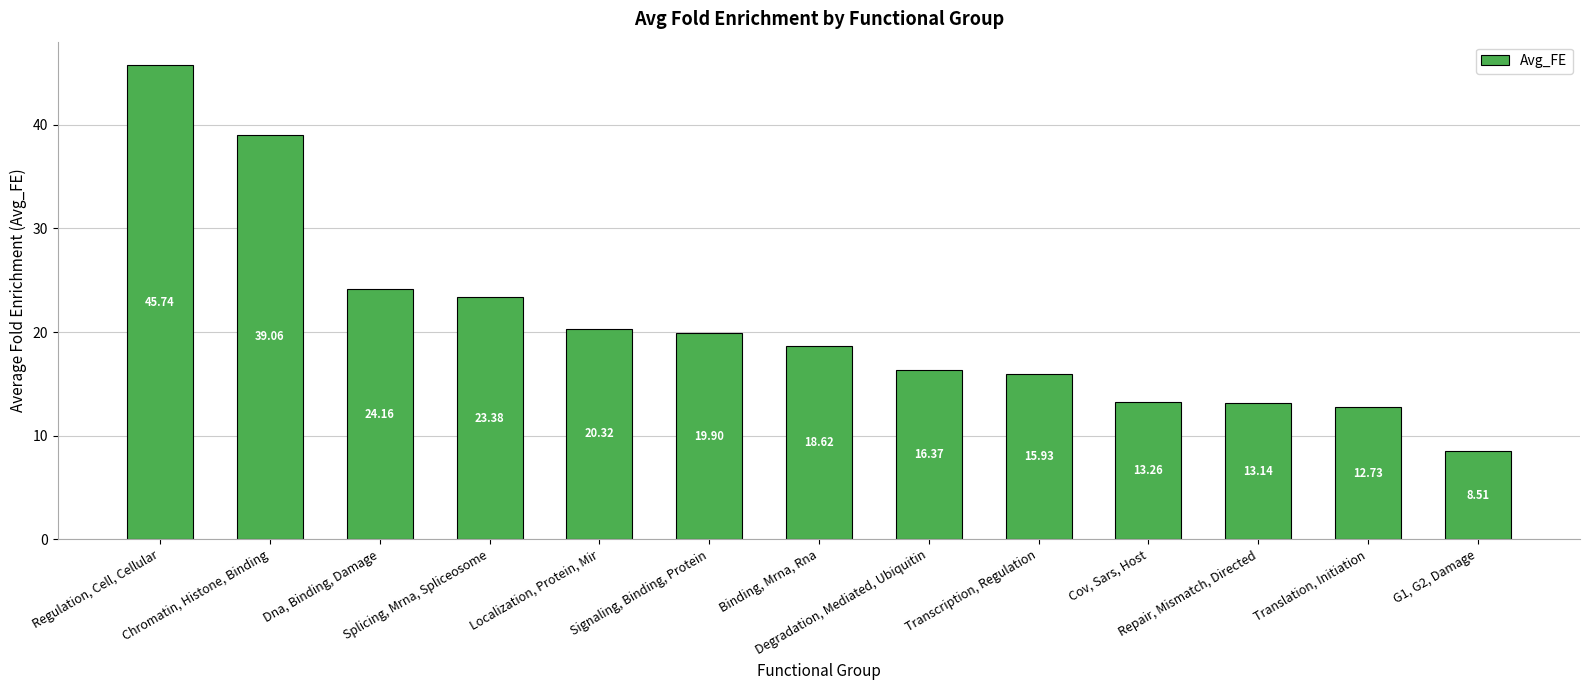

How many categories are shown in the chart?

13